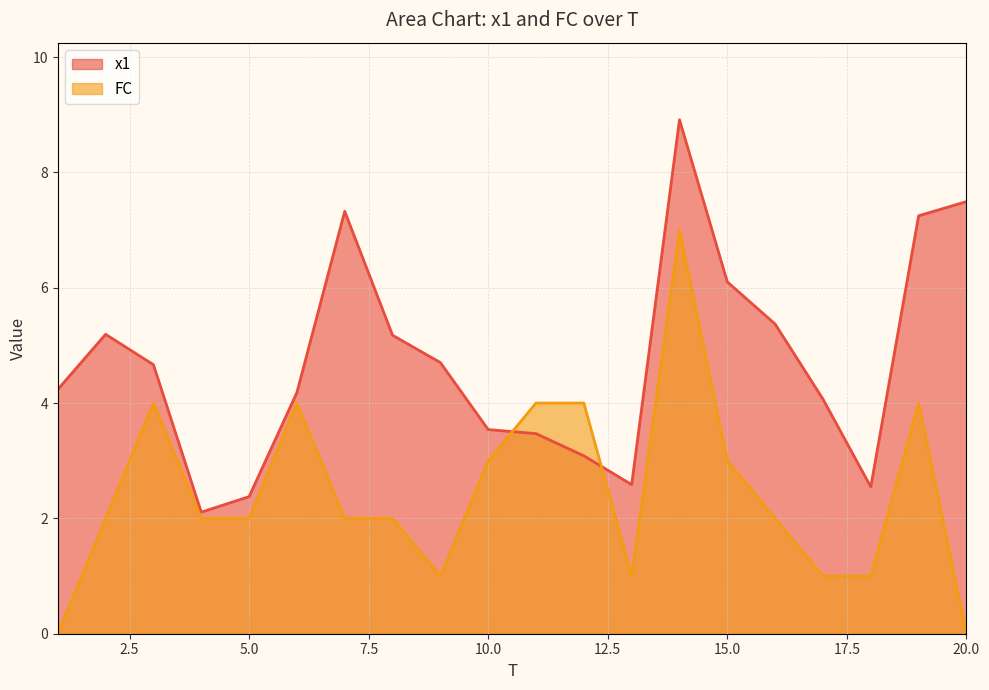

Reading right to left, transcribe all the data shown in this chart.

x1: 20=7.5	19=7.2	18=2.5	17=4.1	16=5.4	15=6.1	14=8.9	13=2.6	12=3.1	11=3.5	10=3.5	9=4.7	8=5.2	7=7.3	6=4.2	5=2.4	4=2.1	3=4.7	2=5.2	1=4.2
FC: 20=0.0	19=4.0	18=1.0	17=1.0	16=2.0	15=3.0	14=7.0	13=1.0	12=4.0	11=4.0	10=3.0	9=1.0	8=2.0	7=2.0	6=4.0	5=2.0	4=2.0	3=4.0	2=2.0	1=0.0